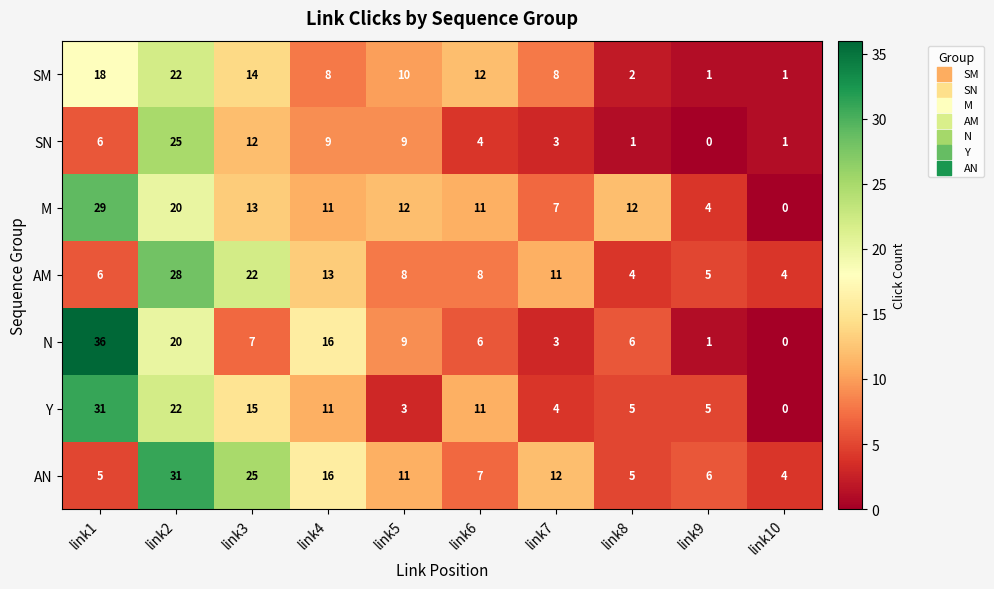

True or false: N has a value of 3 at link6.

False